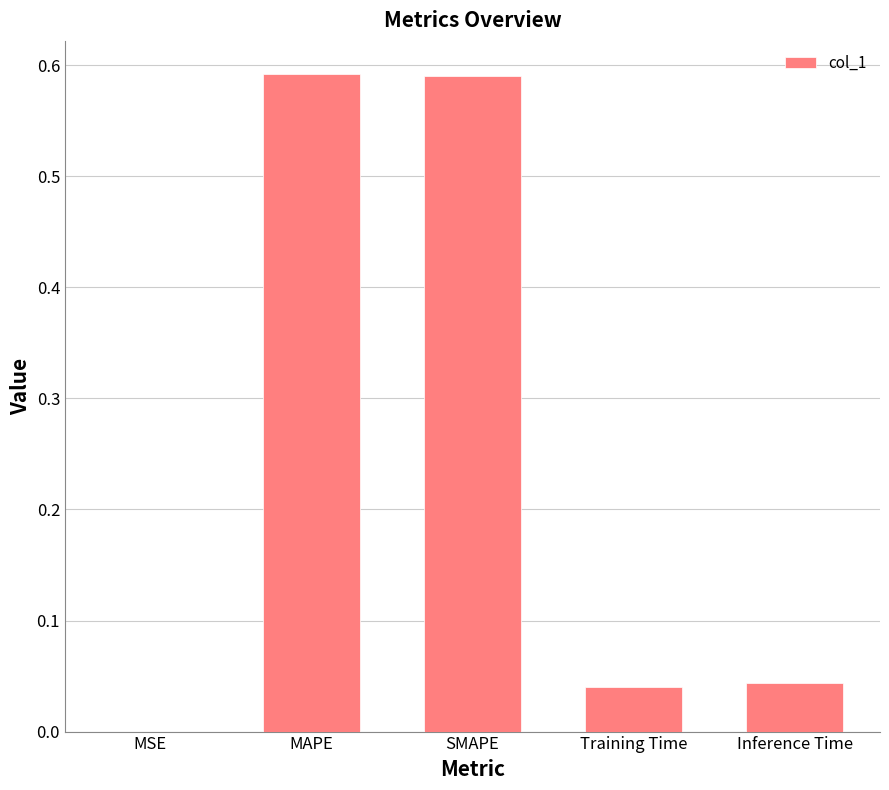

What is the sum of all values?

1.3